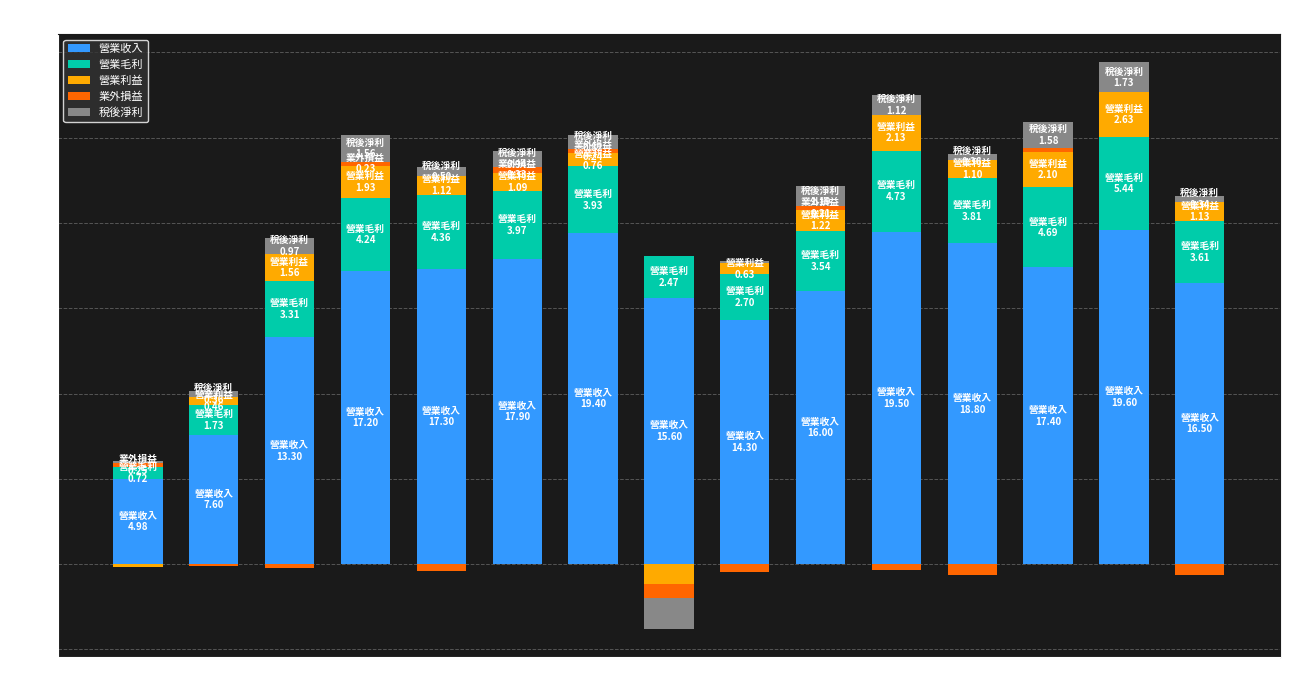

How many series are shown in this chart?

5